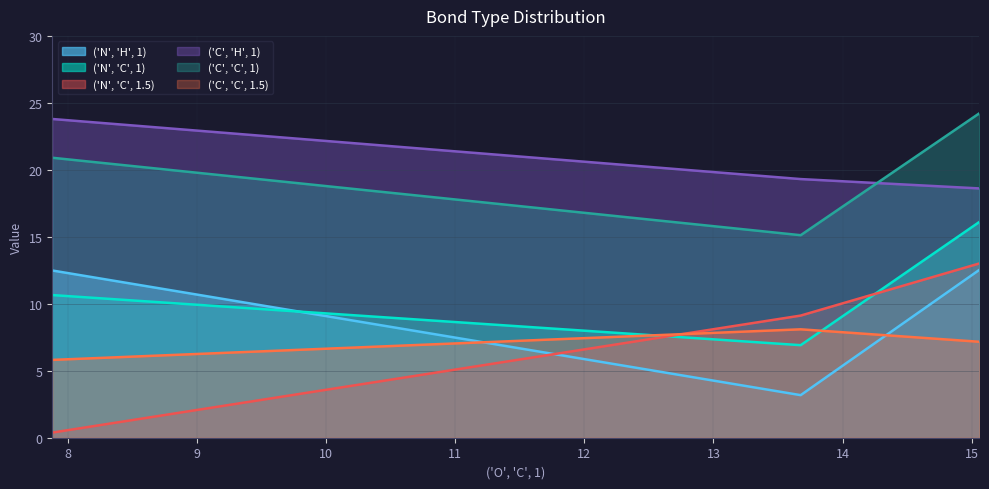

Is the value of ('C', 'C', 1) at 7.8815 greater than the value of ('N', 'C', 1.5) at 7.8815?

Yes